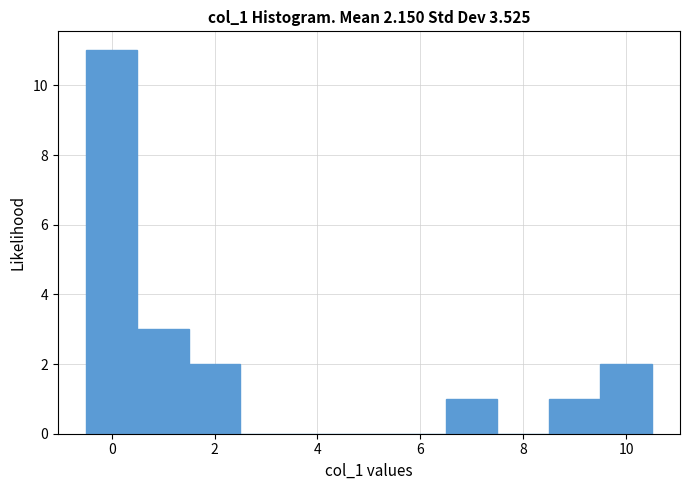

Reading left to right, list every bar in this chart as the range it spans on the x-axis followed by its height. Neither the bar edges nor the heights are printed on the chart, so give them approximately, as read against the axes.

-0.5 to 0.5: 11
0.5 to 1.5: 3
1.5 to 2.5: 2
2.5 to 3.5: 0
3.5 to 4.5: 0
4.5 to 5.5: 0
5.5 to 6.5: 0
6.5 to 7.5: 1
7.5 to 8.5: 0
8.5 to 9.5: 1
9.5 to 10.5: 2